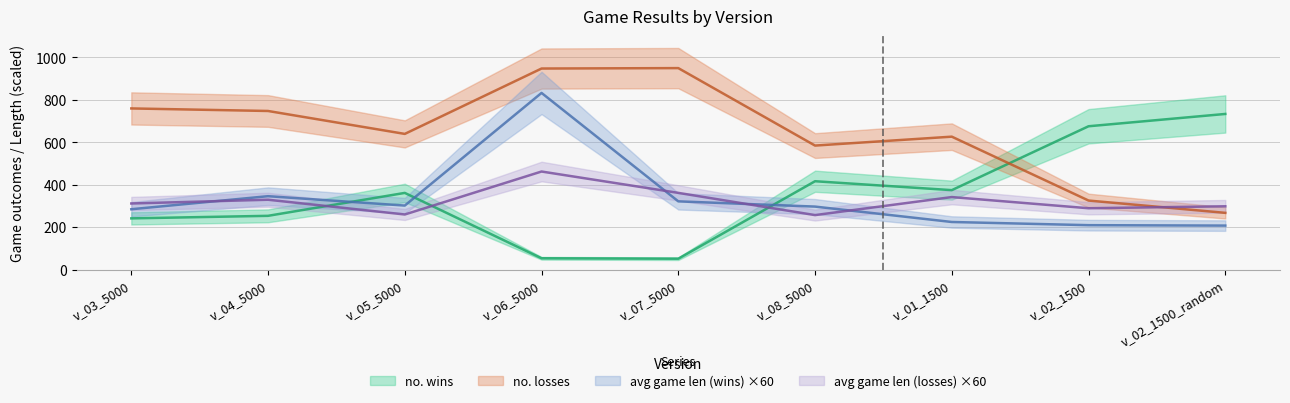

True or false: avg game len (wins) has more than 2 points higher than both neighbors.

False